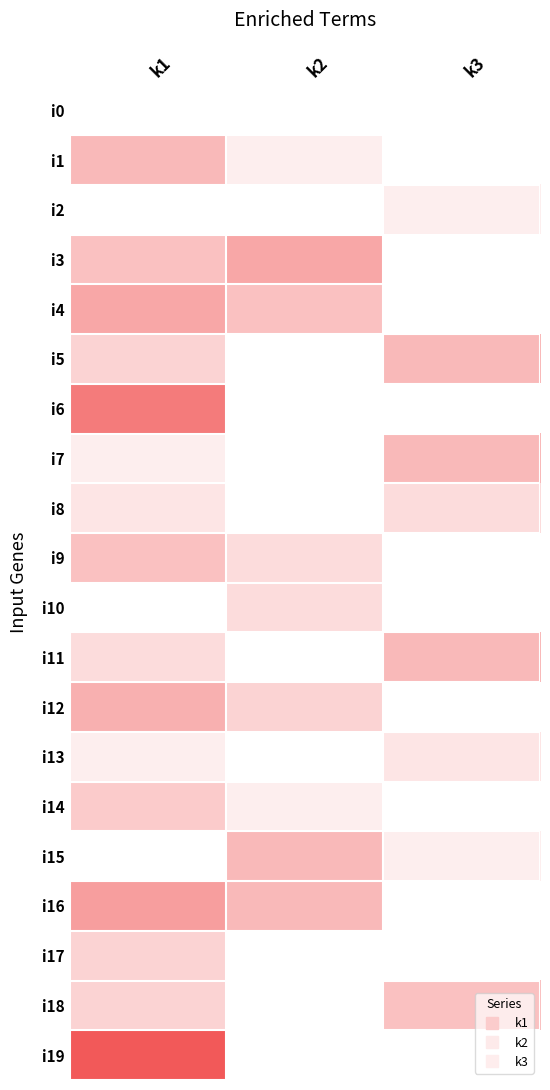

Reading left to right, transcribe all the data shown in this chart.

i0: k1=0	k2=0	k3=0
i1: k1=8	k2=2	k3=0
i2: k1=0	k2=0	k3=2
i3: k1=7	k2=10	k3=0
i4: k1=10	k2=7	k3=0
i5: k1=5	k2=0	k3=8
i6: k1=15	k2=0	k3=0
i7: k1=2	k2=0	k3=8
i8: k1=3	k2=0	k3=4
i9: k1=7	k2=4	k3=0
i10: k1=0	k2=4	k3=0
i11: k1=4	k2=0	k3=8
i12: k1=9	k2=5	k3=0
i13: k1=2	k2=0	k3=3
i14: k1=6	k2=2	k3=0
i15: k1=0	k2=8	k3=2
i16: k1=11	k2=8	k3=0
i17: k1=5	k2=0	k3=0
i18: k1=5	k2=0	k3=7
i19: k1=19	k2=0	k3=0